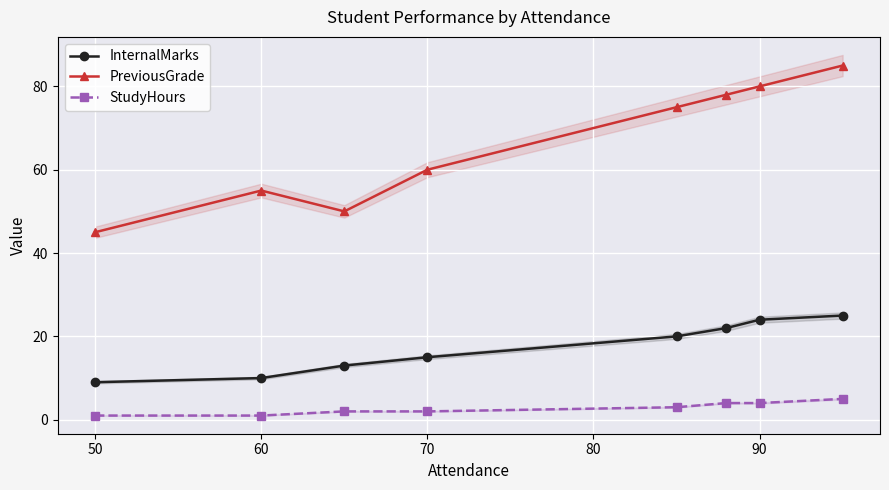

How many data points in InternalMarks are less than 20?

4